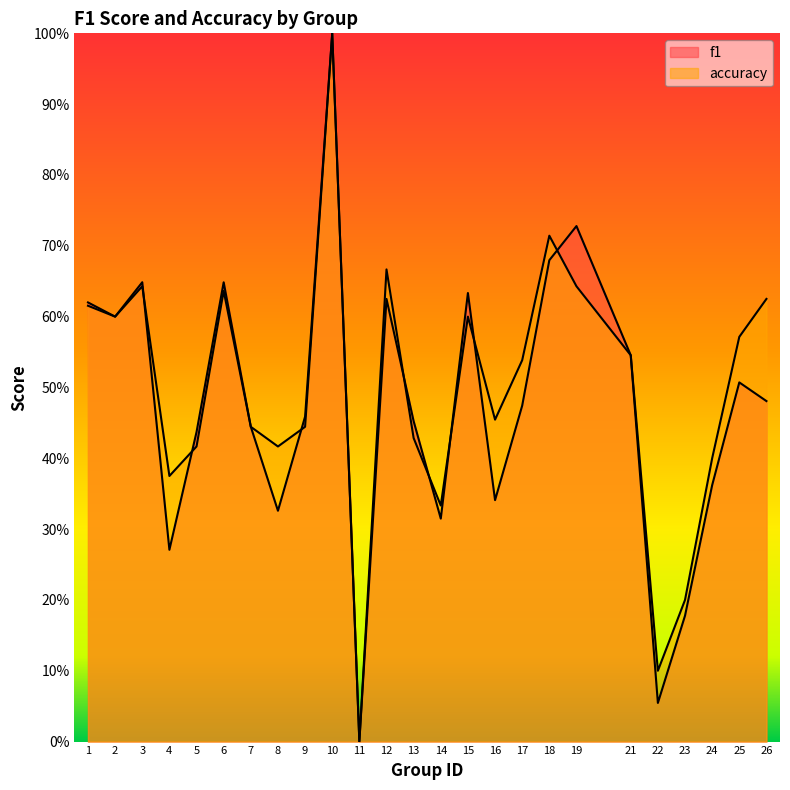

What is the highest value of the f1 series?

1.0